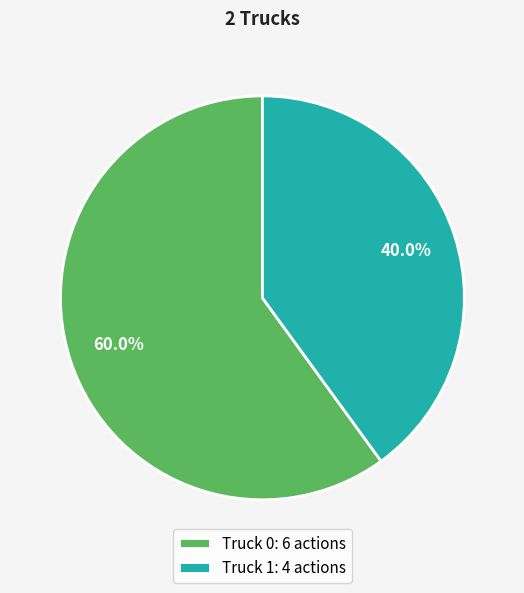

Count the number of slices in the pie.

2